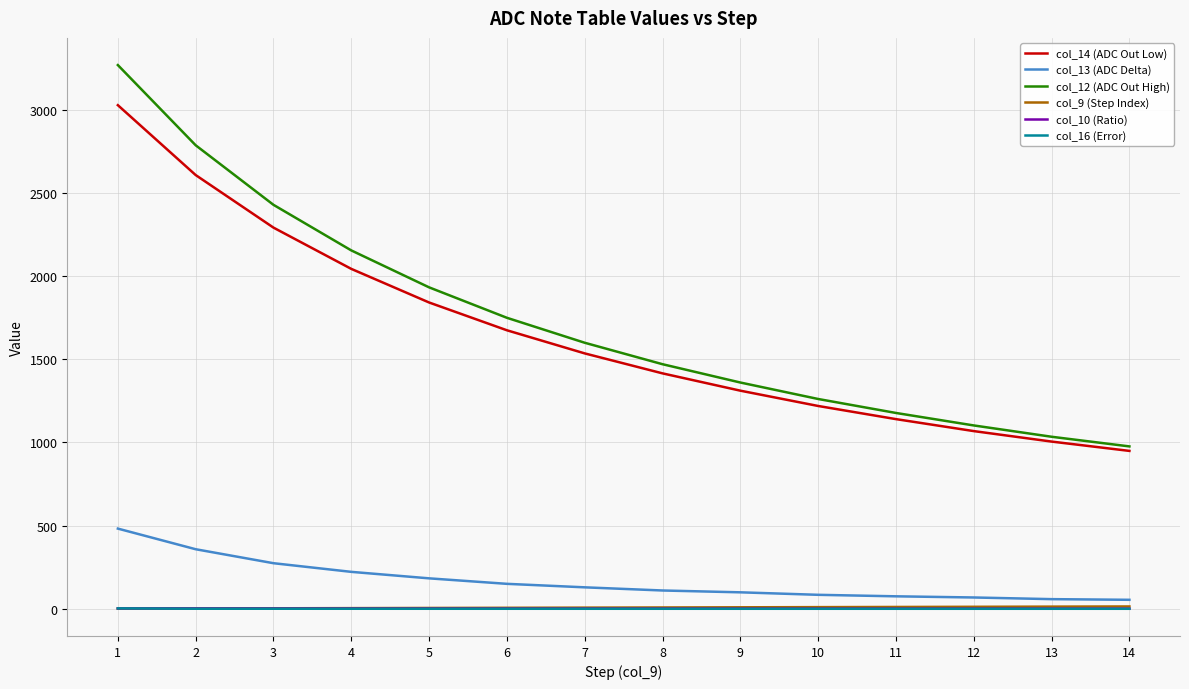

Which series has the widest spread of values?

col_12 (ADC Out High)